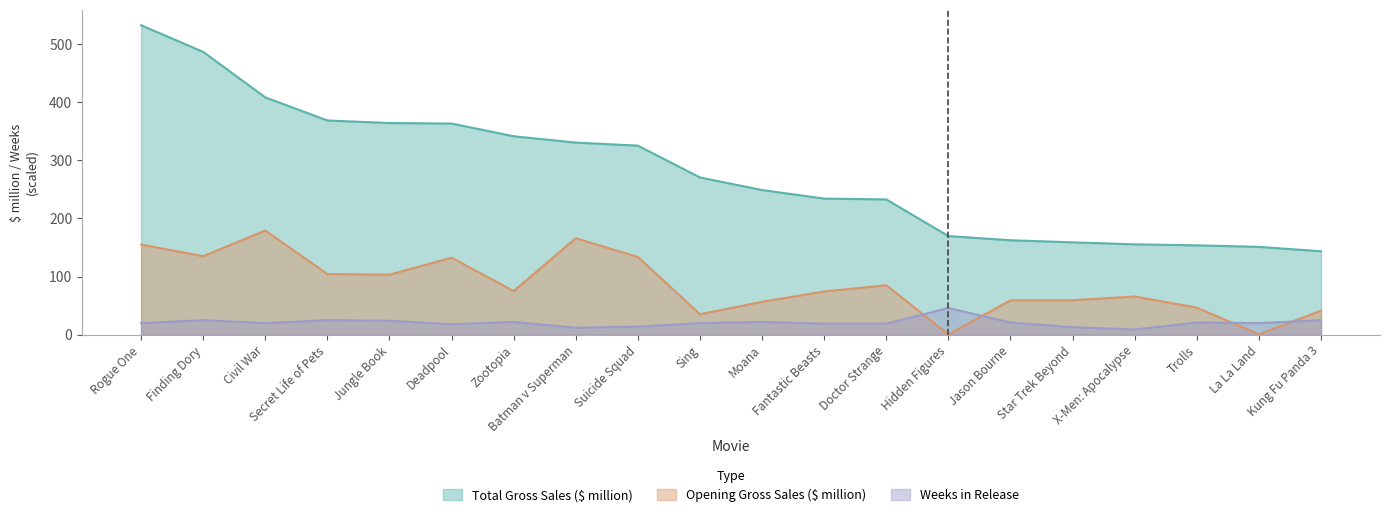

What is the highest value of the Total Gross Sales ($ million) series?

532.2